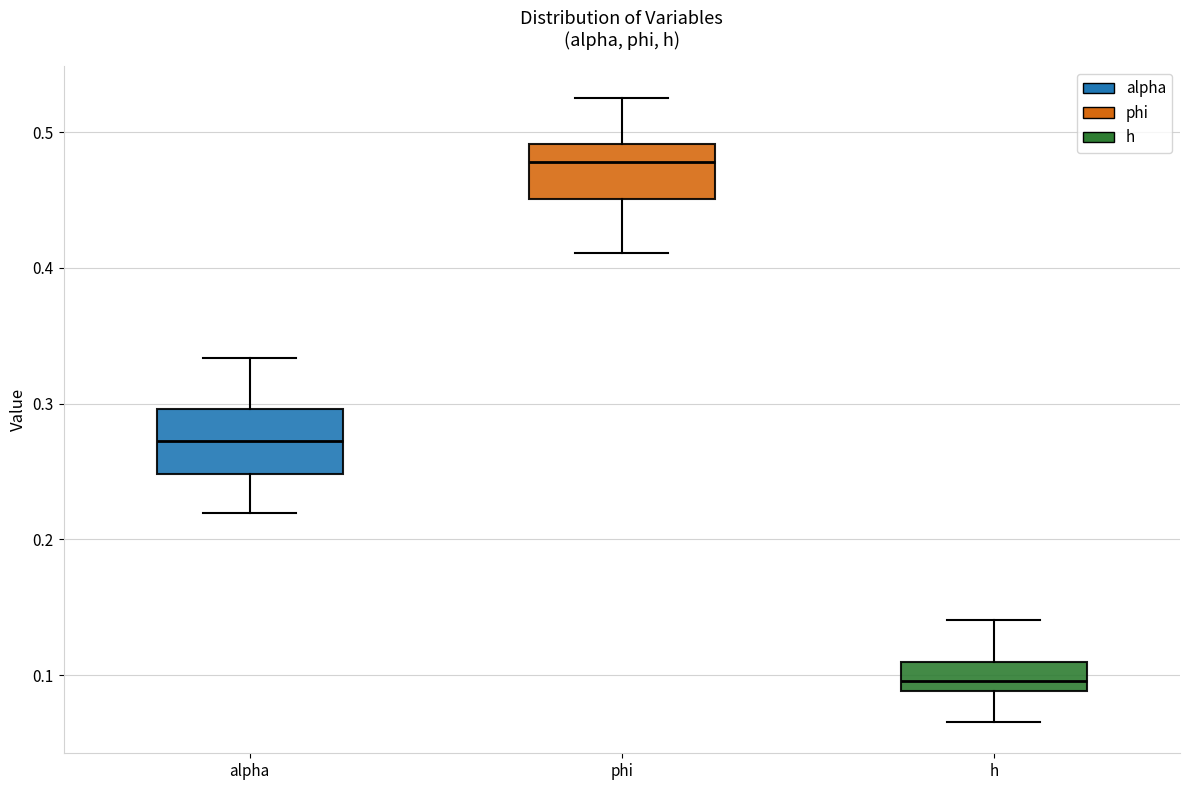

Reading left to right, transcribe this box plot: for each box, give where its median line is, the range the box spans, and where its two whiskers end, as read against the y-axis. The values are not printed on the chart, so give them approximately, as read against the axis.

alpha: median 0.27, box 0.25 to 0.30, whiskers 0.22 to 0.33
phi: median 0.48, box 0.45 to 0.49, whiskers 0.41 to 0.53
h: median 0.10, box 0.09 to 0.11, whiskers 0.07 to 0.14